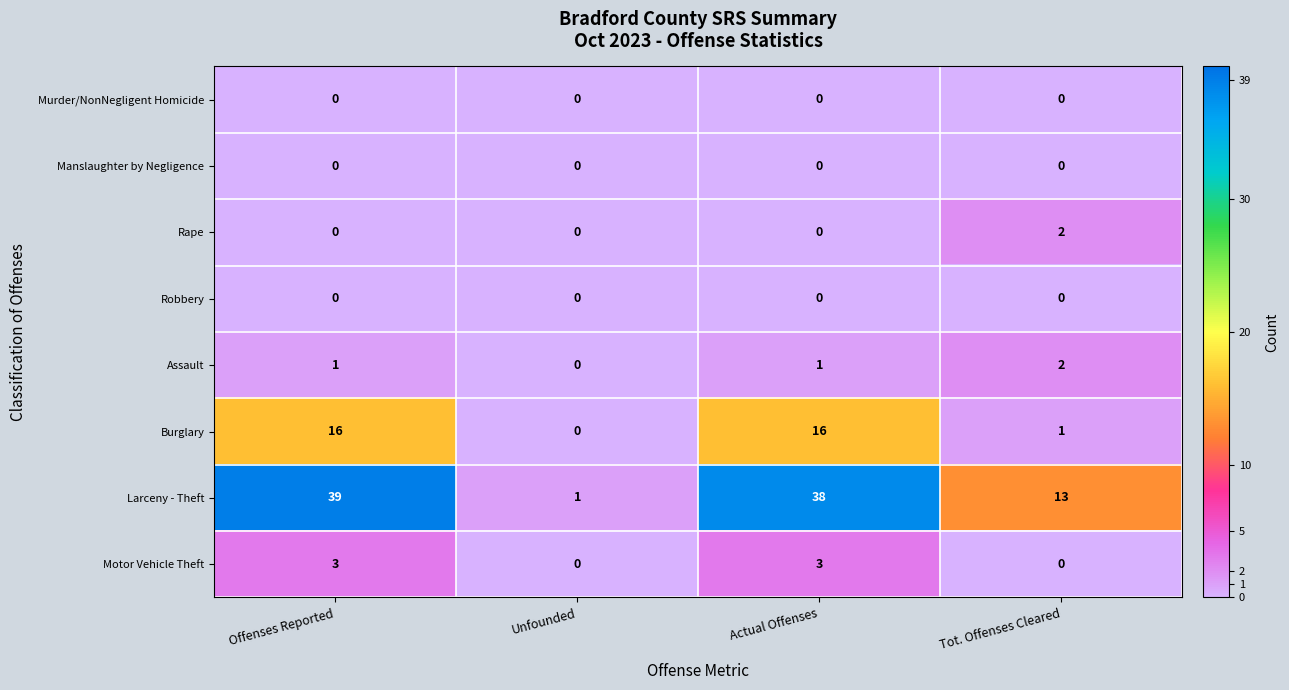

Which series has the largest total across all categories?

Larceny - Theft